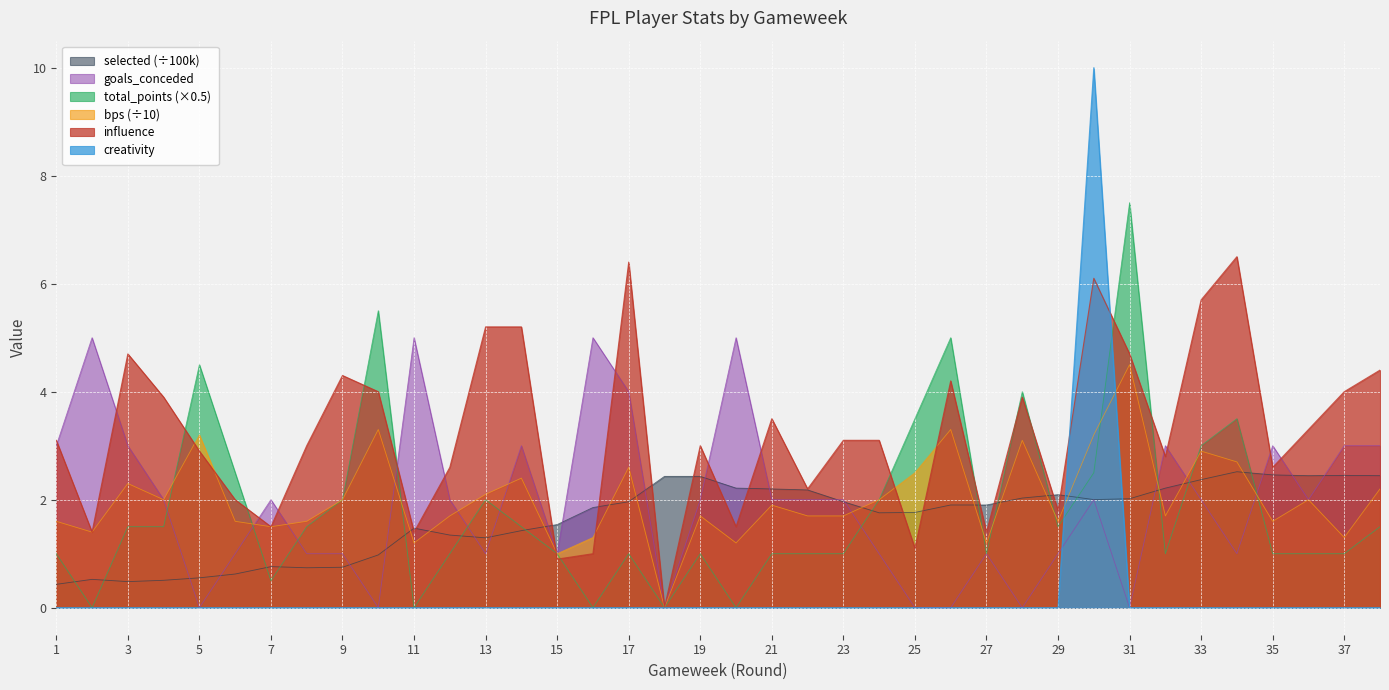

What is the difference between the second highest and minimum values in the total_points series?

5.5